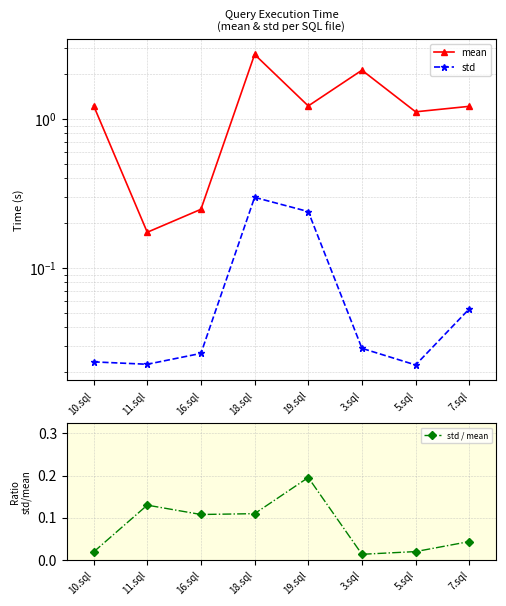

What is the difference between the highest and lowest values at 16.sql?

0.2